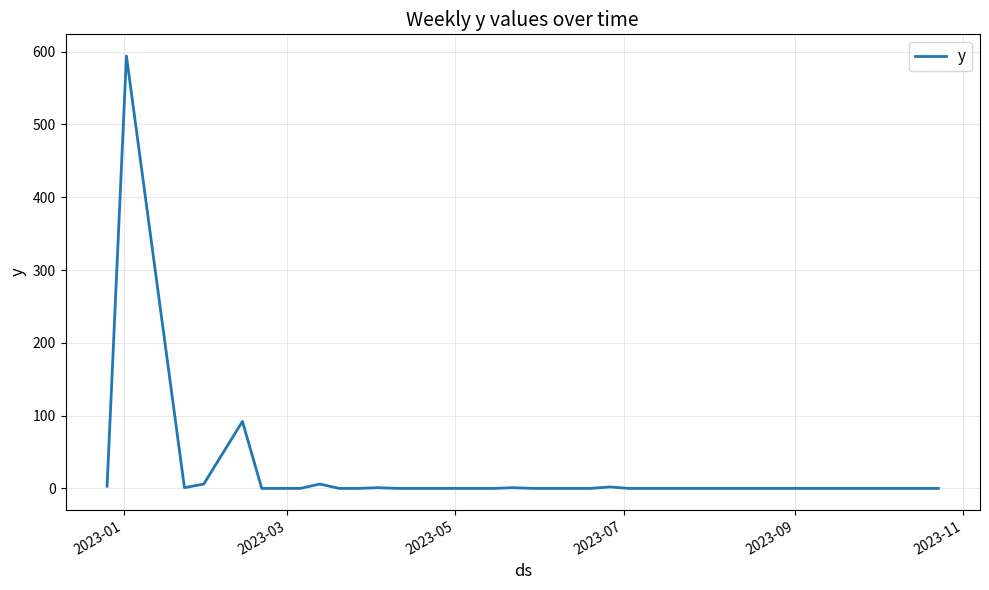

What is the maximum value shown in the chart?

594